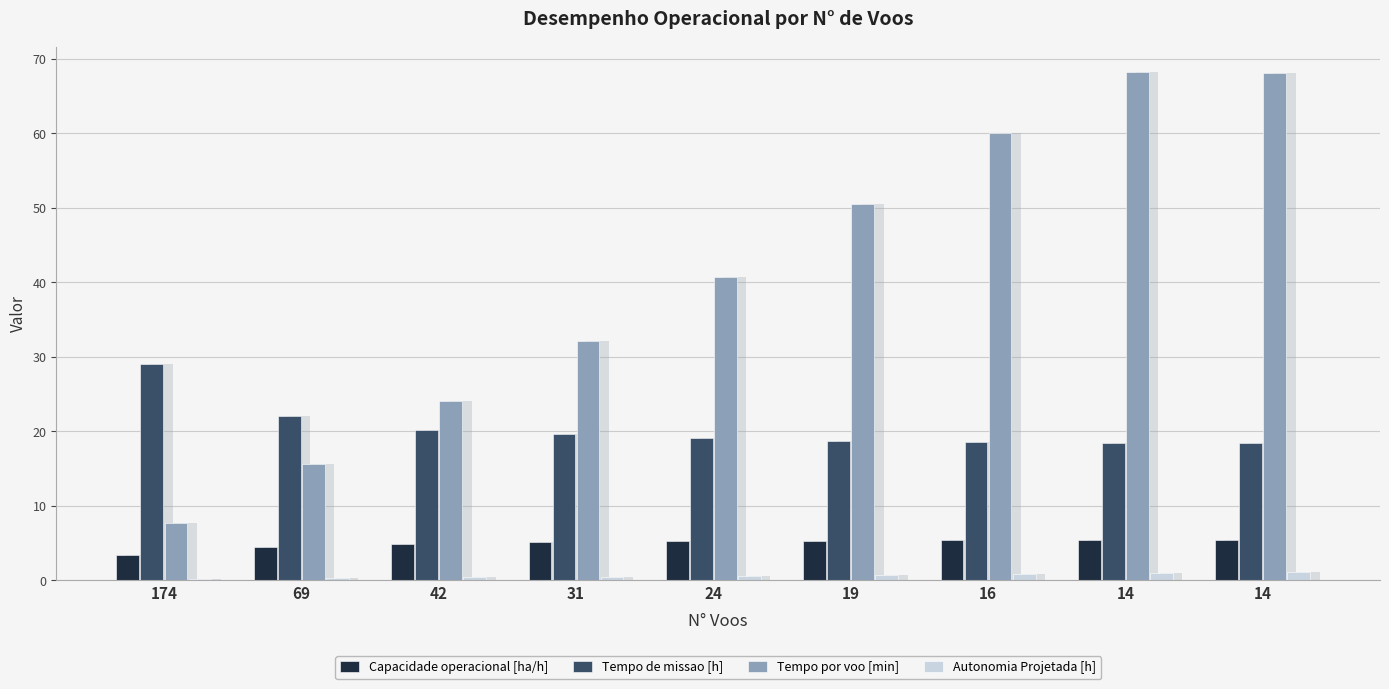

What is the value of the Autonomia Projetada [h] bar at the 2nd from the left?

0.3